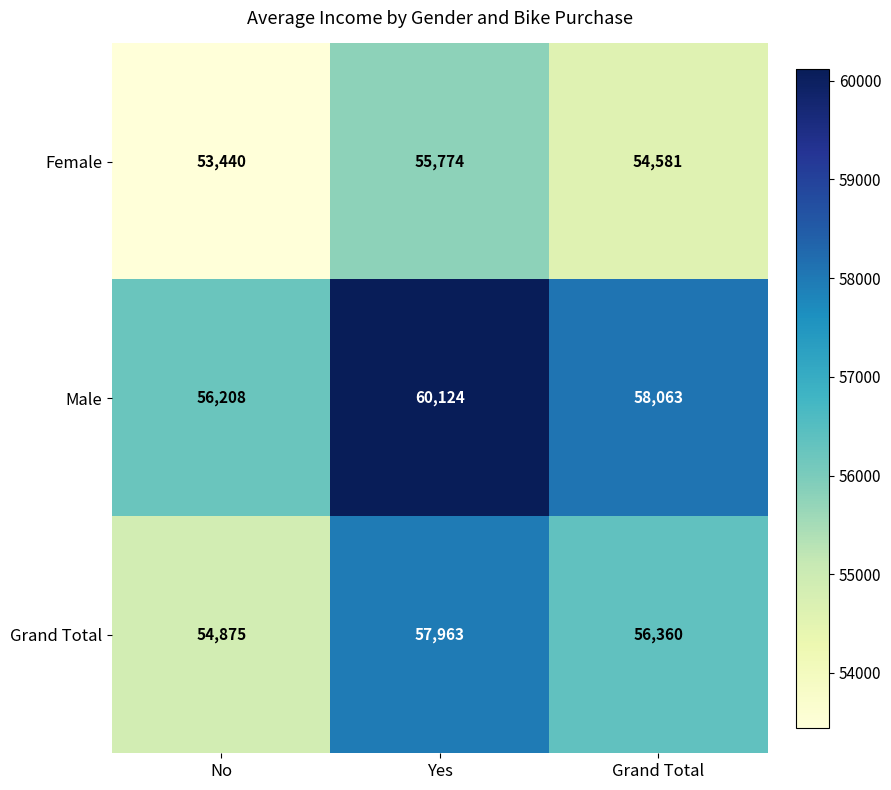

Which series has the largest total across all categories?

Male